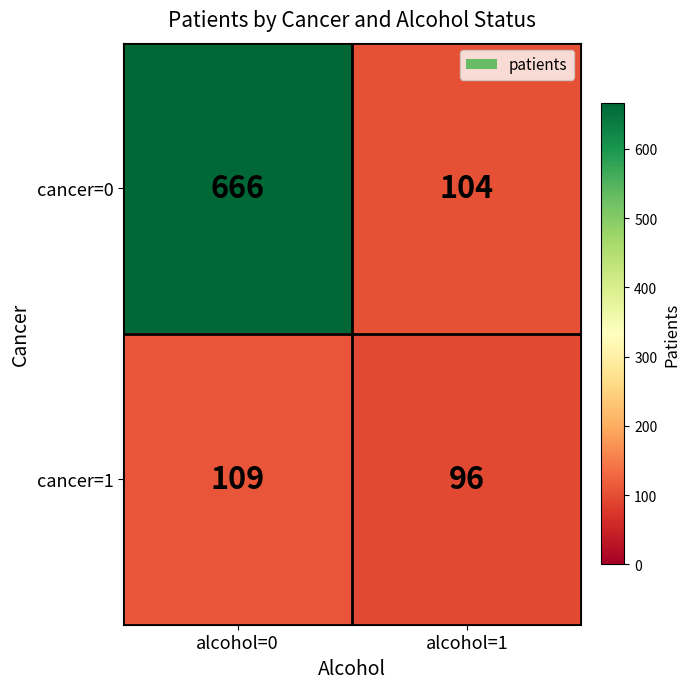

Which series has the widest spread of values?

cancer=0